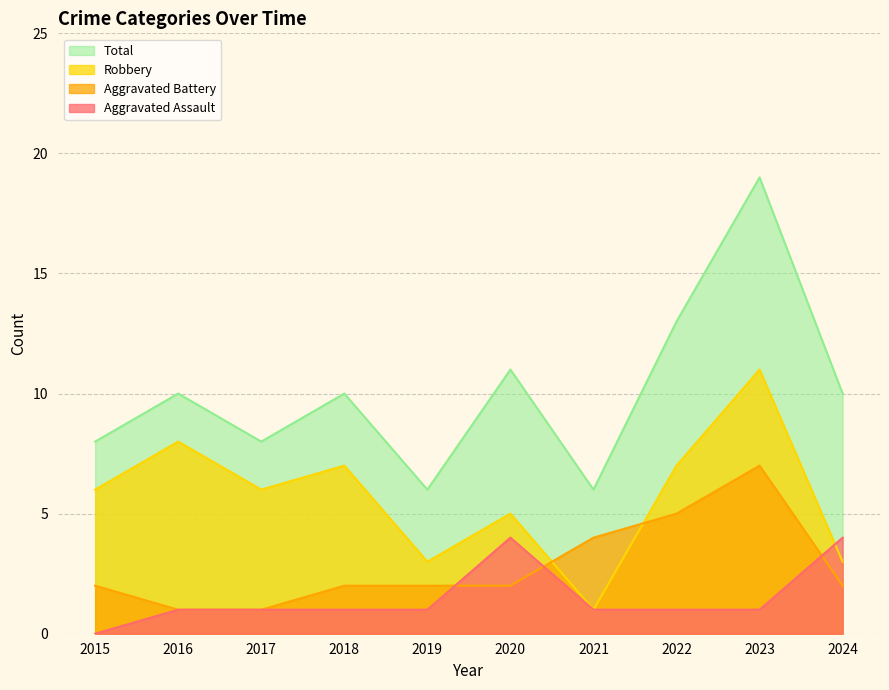

Rank the series by their average value, from highest to lowest.

Total, Robbery, Aggravated Battery, Aggravated Assault